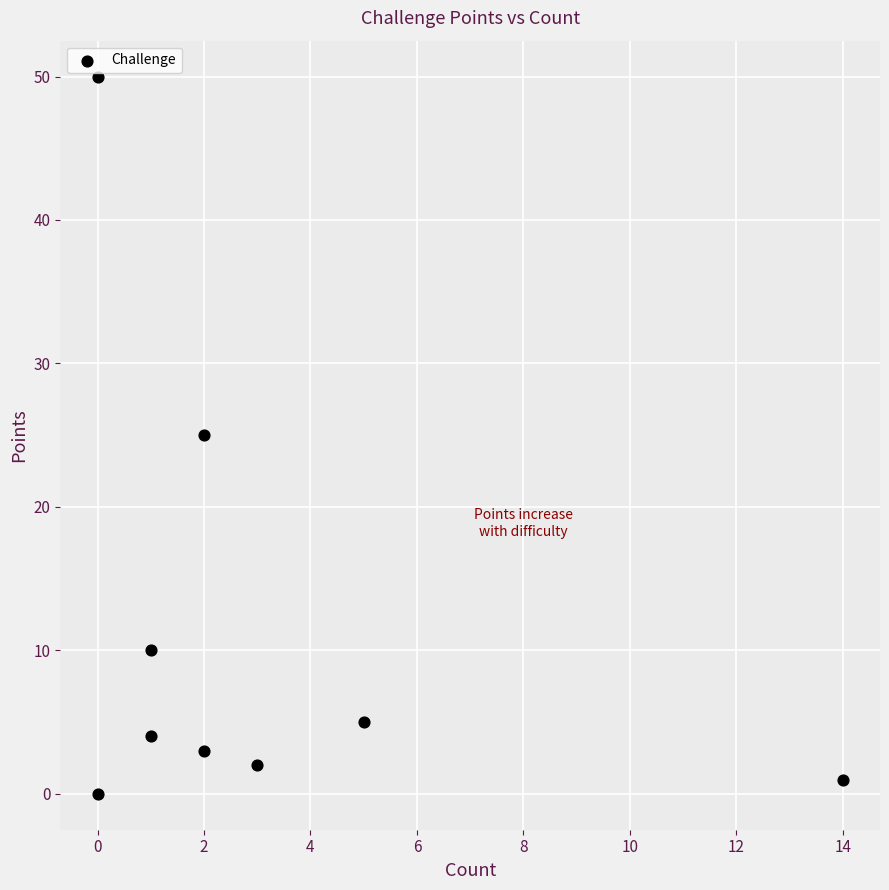

What is the average Y value?

11